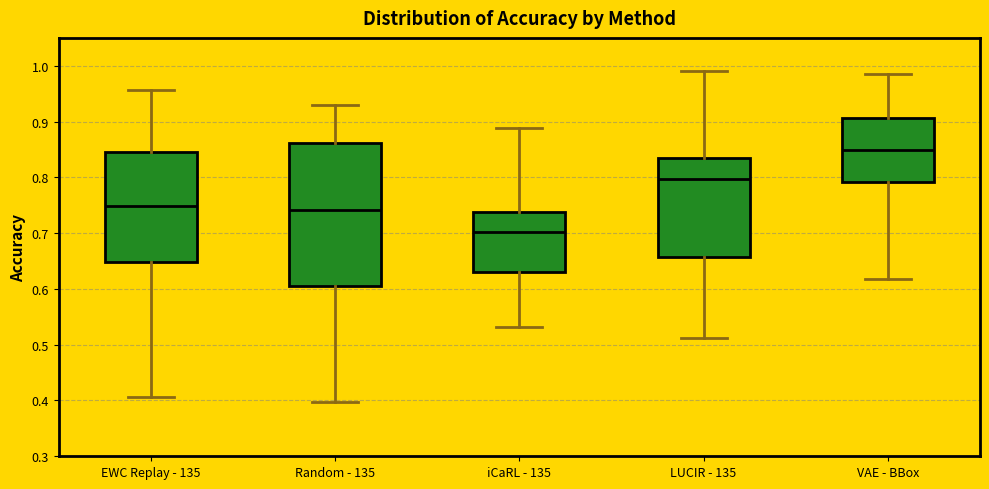

Reading left to right, transcribe this box plot: for each box, give where its median line is, the range the box spans, and where its two whiskers end, as read against the y-axis. The values are not printed on the chart, so give them approximately, as read against the axis.

EWC Replay - 135: median 0.75, box 0.65 to 0.85, whiskers 0.41 to 0.96
Random - 135: median 0.74, box 0.61 to 0.86, whiskers 0.40 to 0.93
iCaRL - 135: median 0.70, box 0.63 to 0.74, whiskers 0.53 to 0.89
LUCIR - 135: median 0.80, box 0.66 to 0.84, whiskers 0.51 to 0.99
VAE - BBox: median 0.85, box 0.79 to 0.91, whiskers 0.62 to 0.98